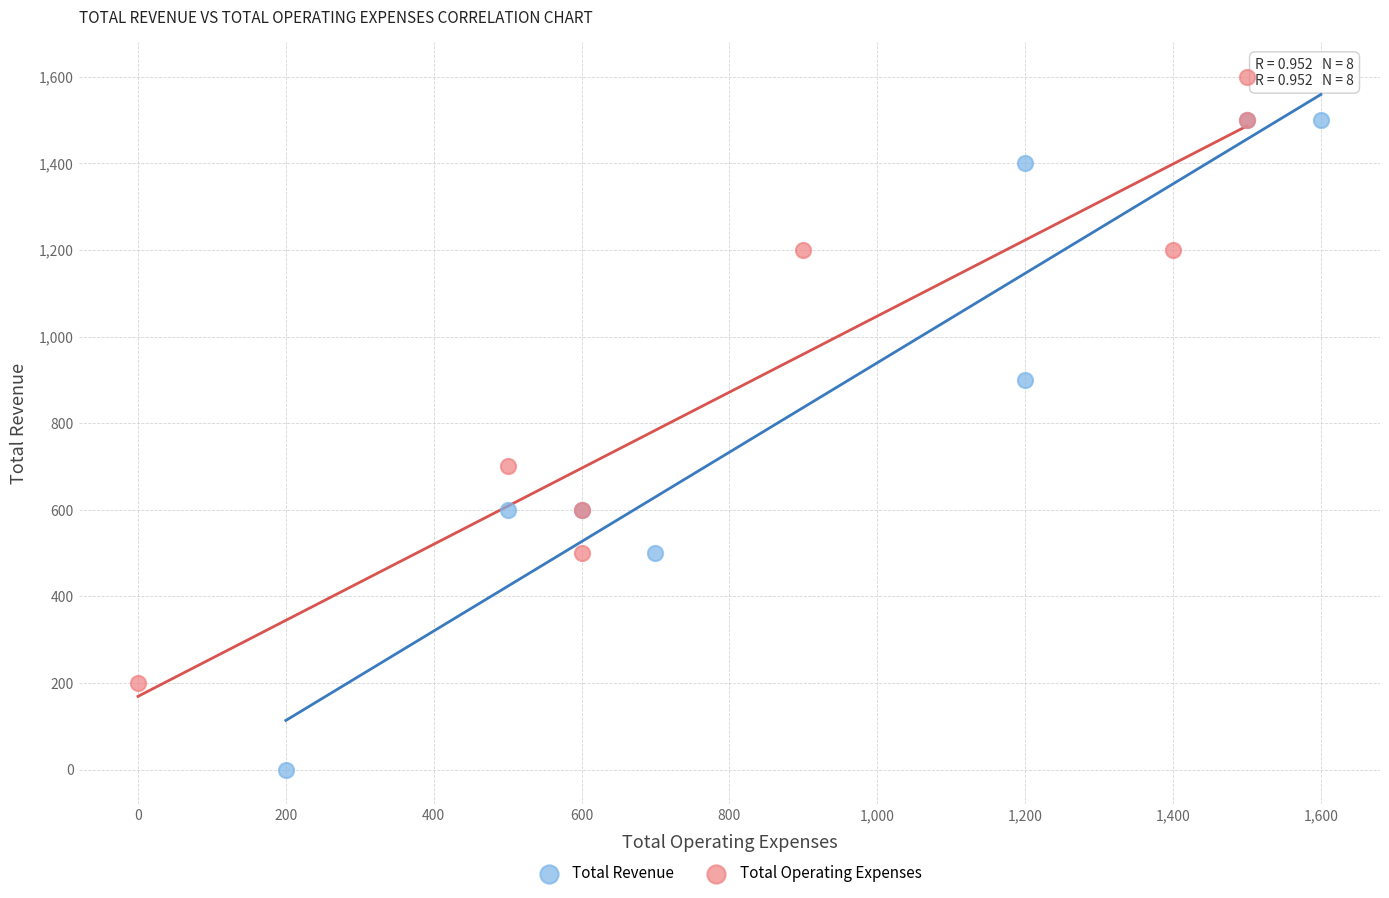

Which series reaches the minimum Y coordinate?

Total Revenue